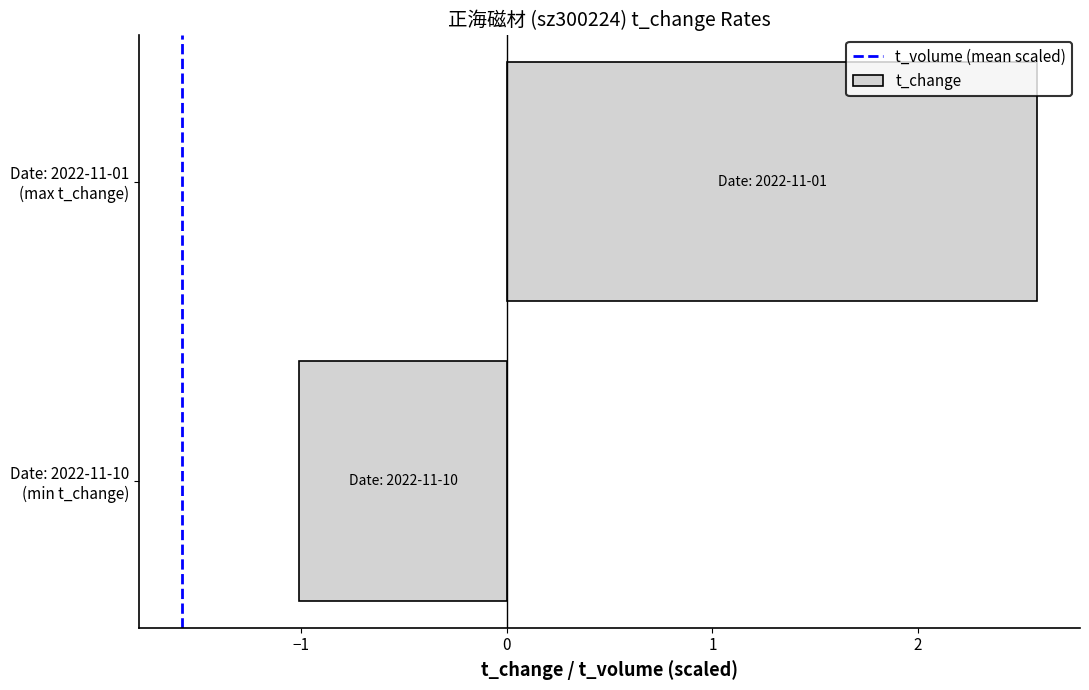

What is the smallest value displayed?

-1.0